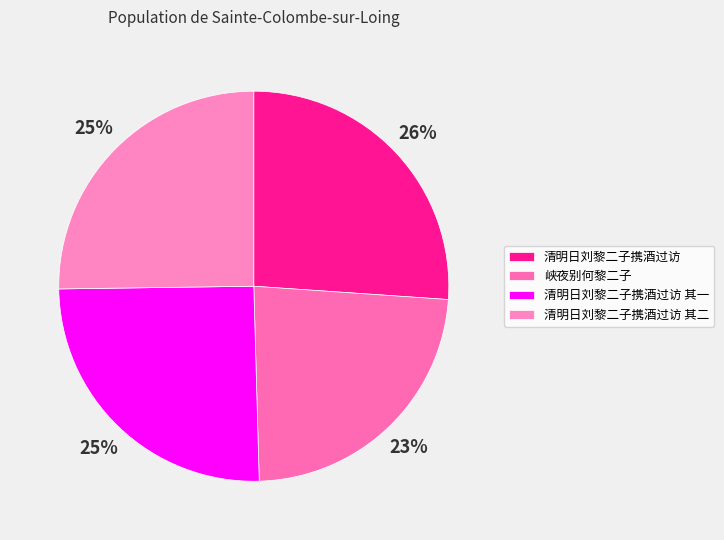

What percentage is the 清明日刘黎二子携酒过访 slice, to the nearest percent?

26%